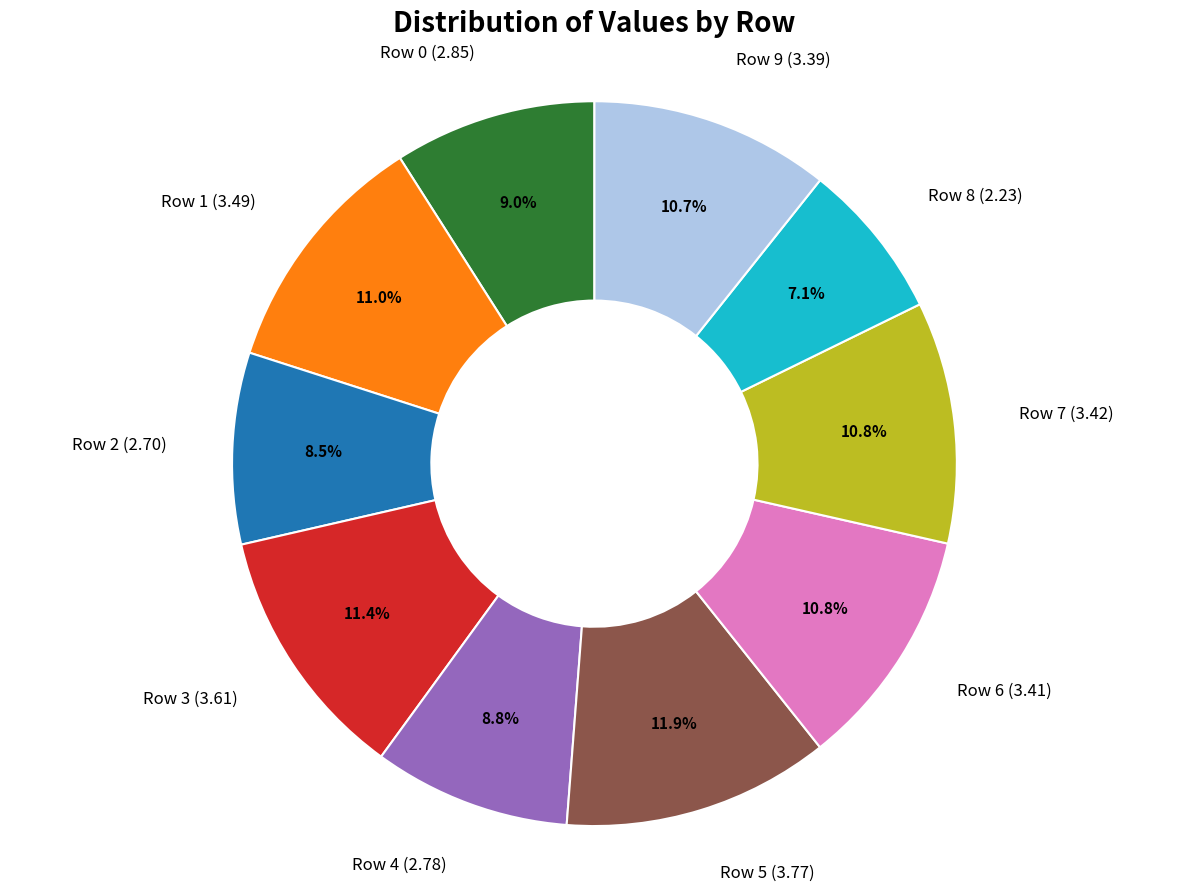

What is the ratio of the value at Row 1 (3.49) to the value at Row 2 (2.70)?

1.3